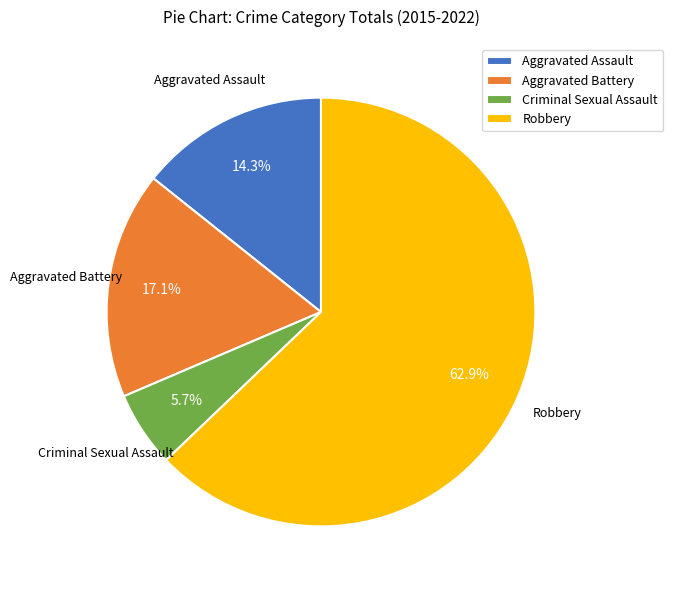

What is the smallest slice in the pie chart?

Criminal Sexual Assault